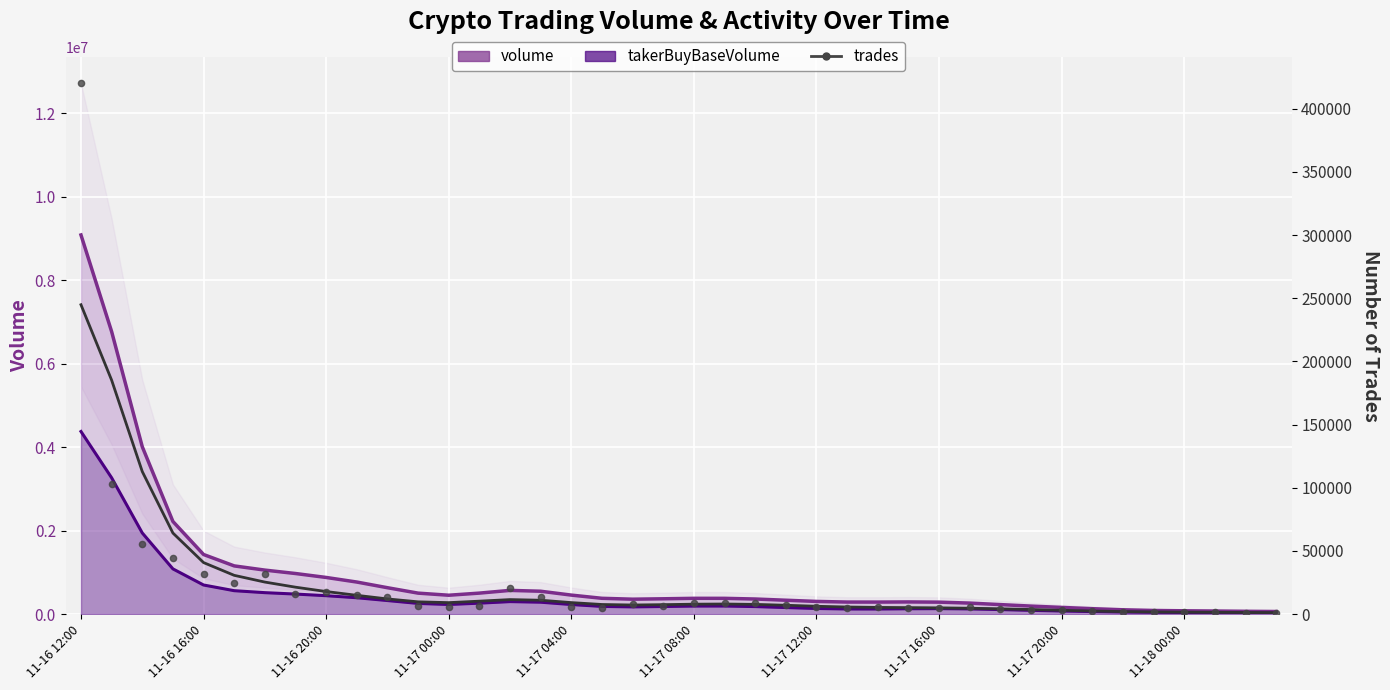

What is the total value across all series at 11-17 20:00?

236157.1